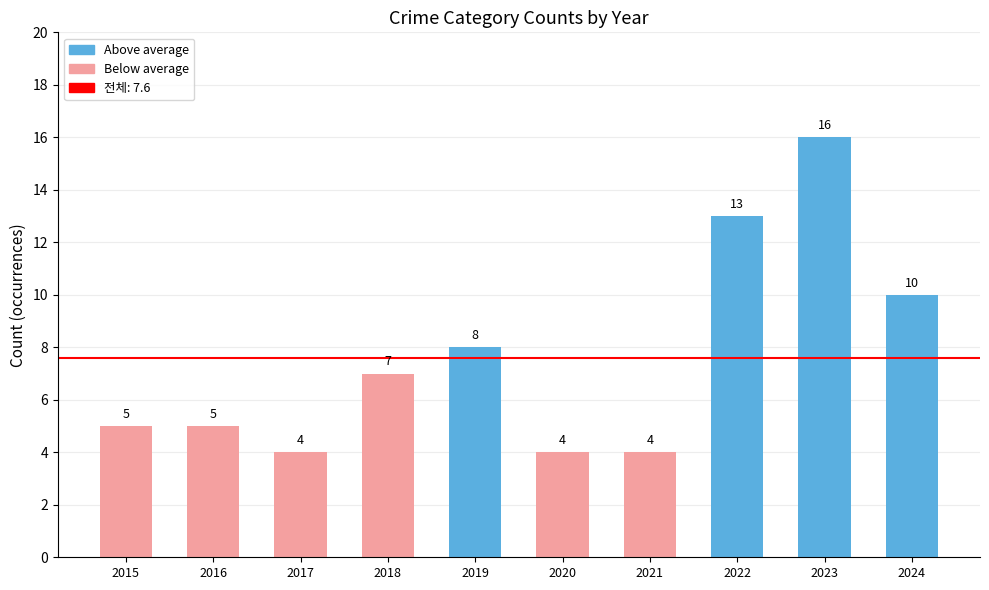

How many categories are shown in the chart?

10